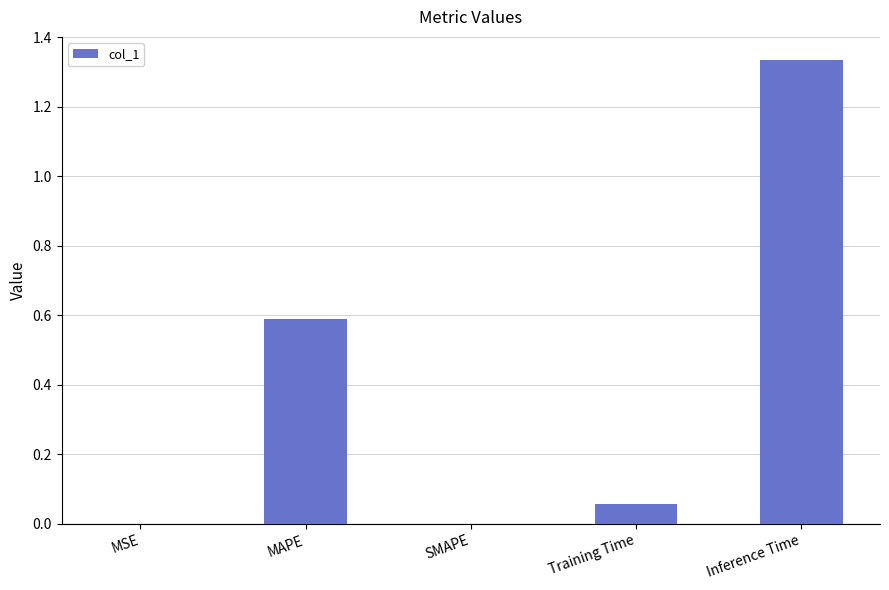

Which category has the highest value across all series?

Inference Time